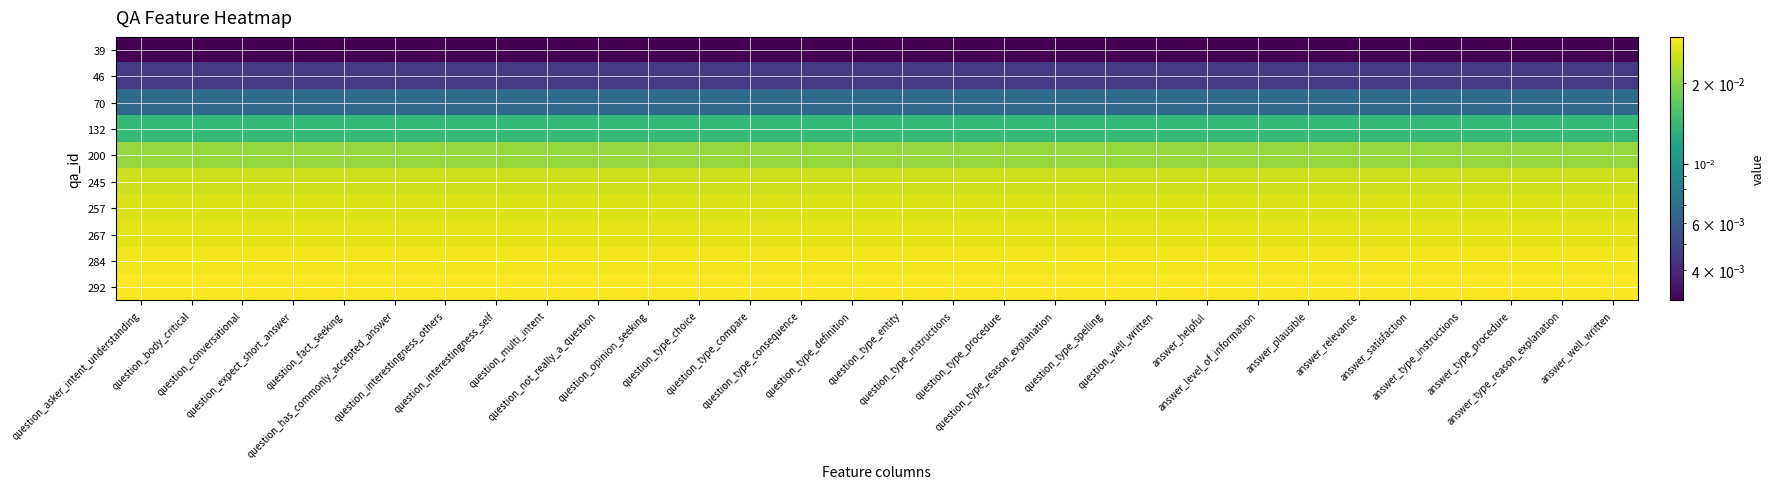

At how many categories does at least one series exceed 0?

30